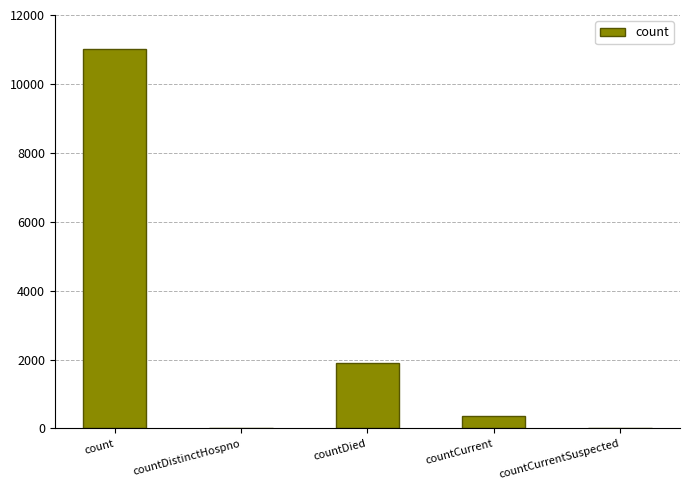

Approximately how many times larger is the value at count compared to countDied?

5.8